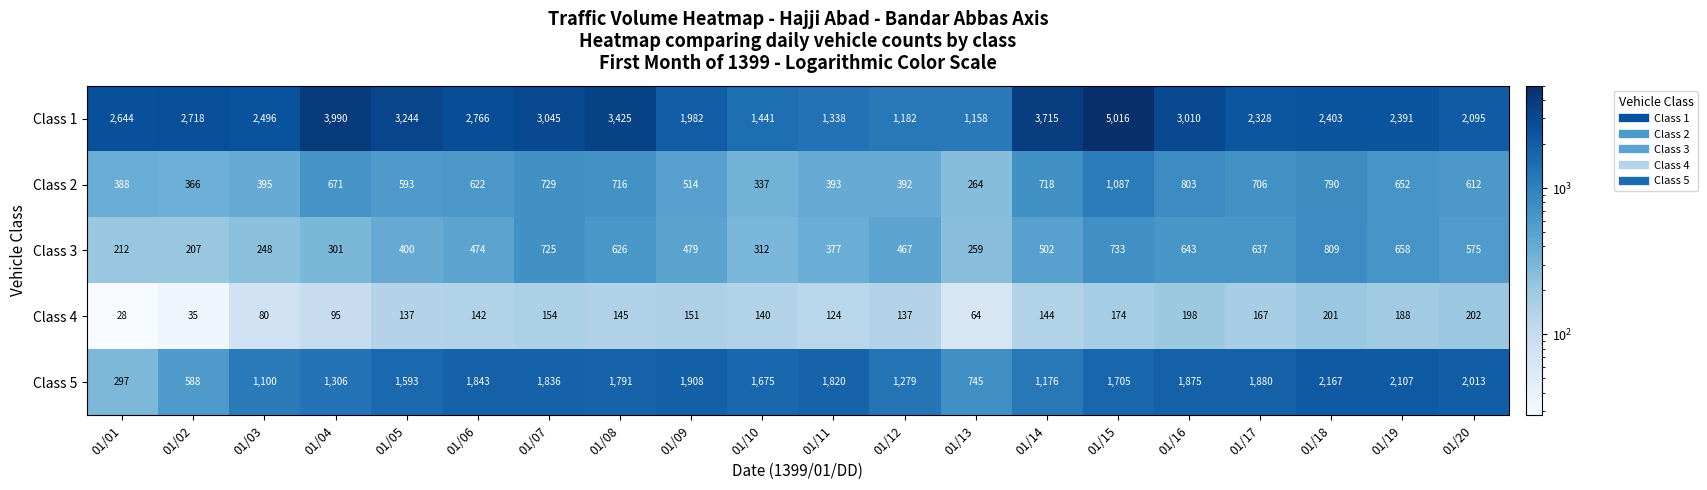

What is the sum of the Class 3 values at 01/08 and 01/20?

1201